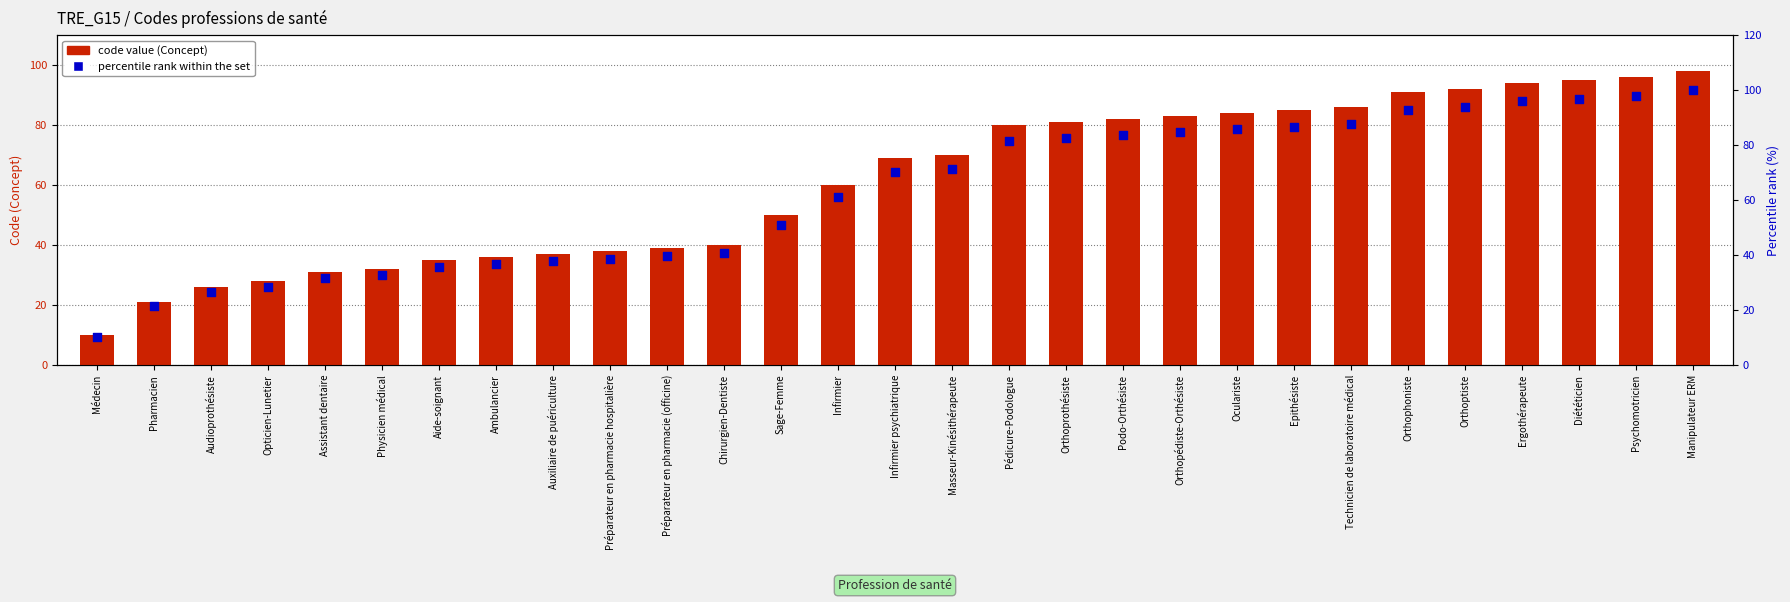

Which series has the largest total across all categories?

percentile rank within the set